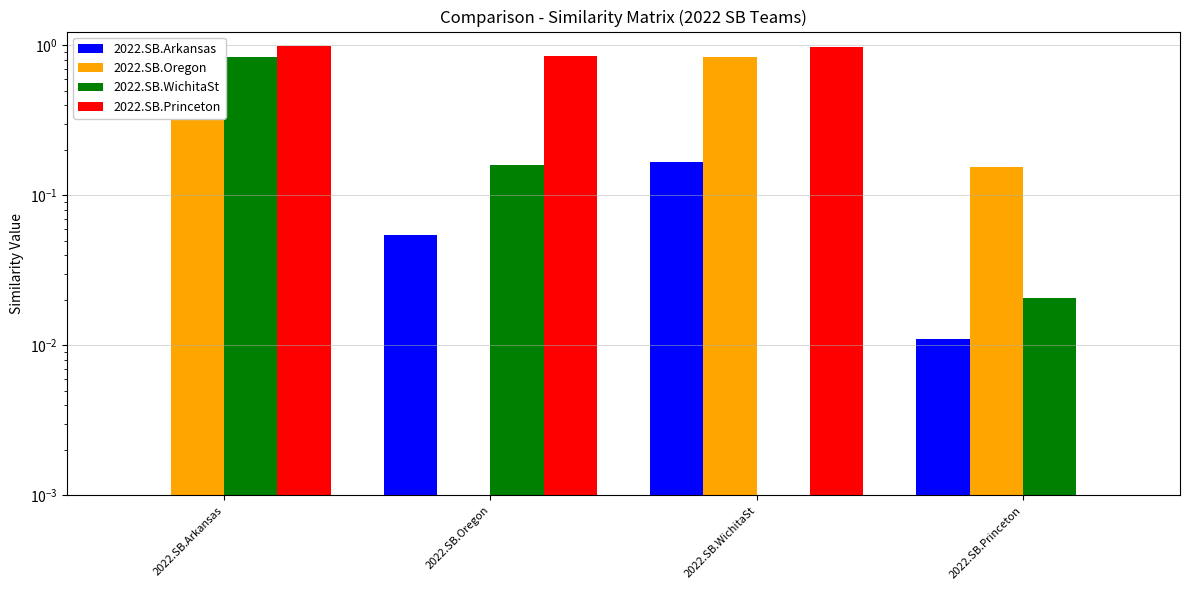

At how many categories does at least one series exceed 0?

4